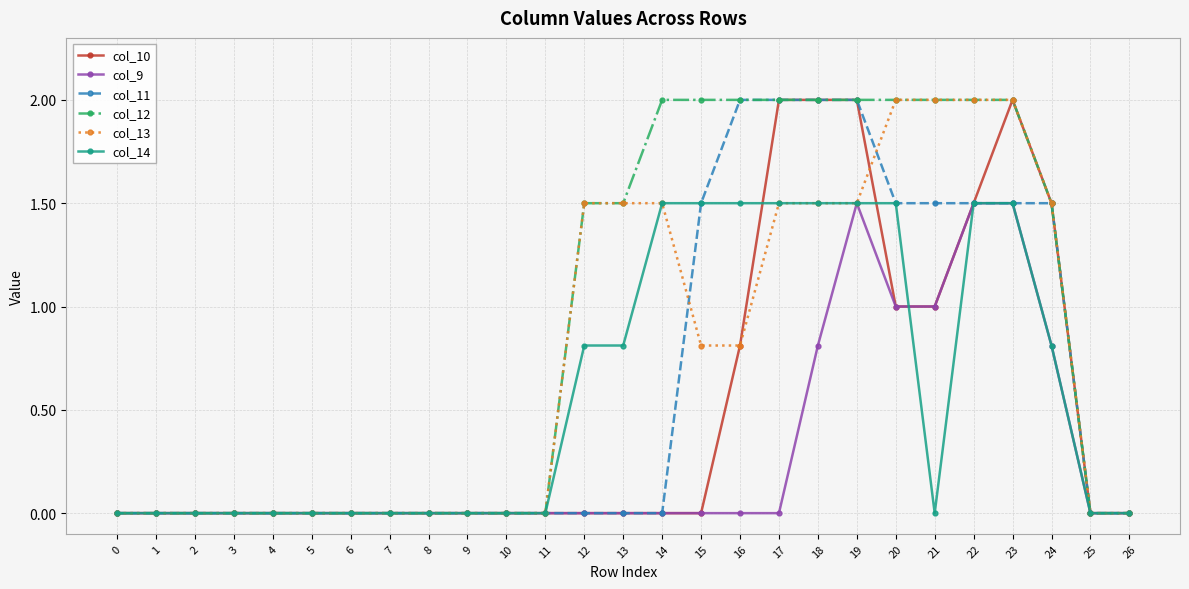

How many distinct data groups are displayed?

6